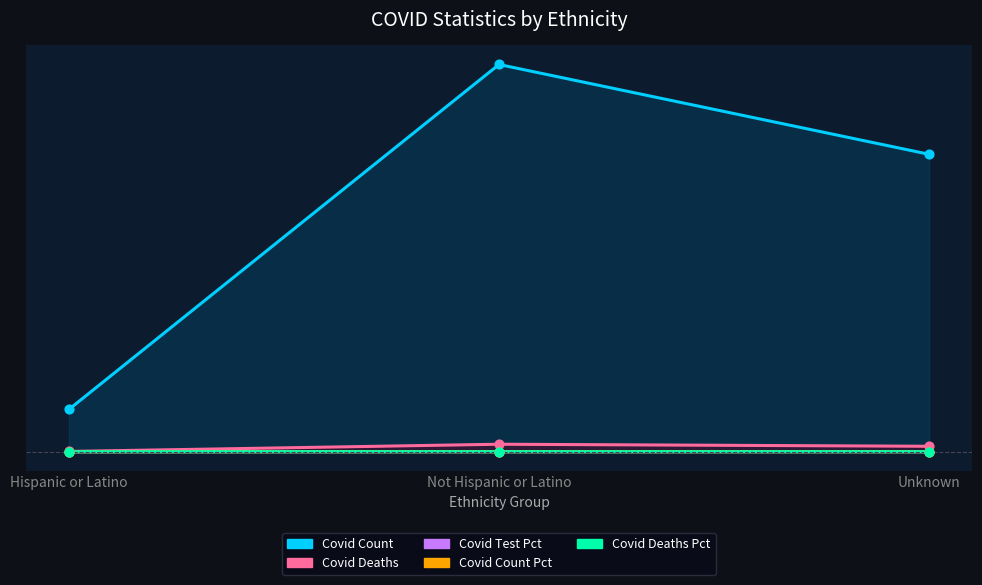

Which series contains the lowest Y value?

COVID_DEATHS_PCT